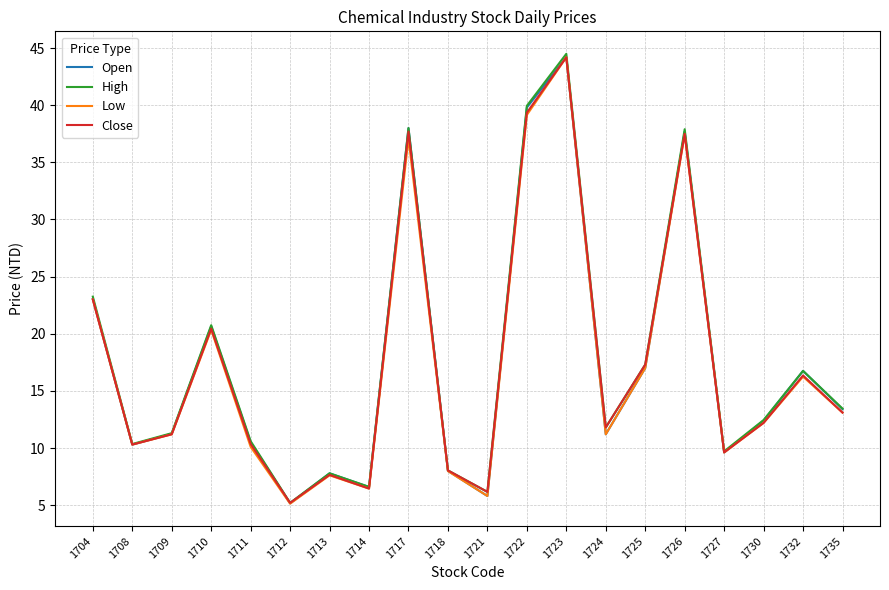

Is it true that Close equals 5.2 at 1712?

True